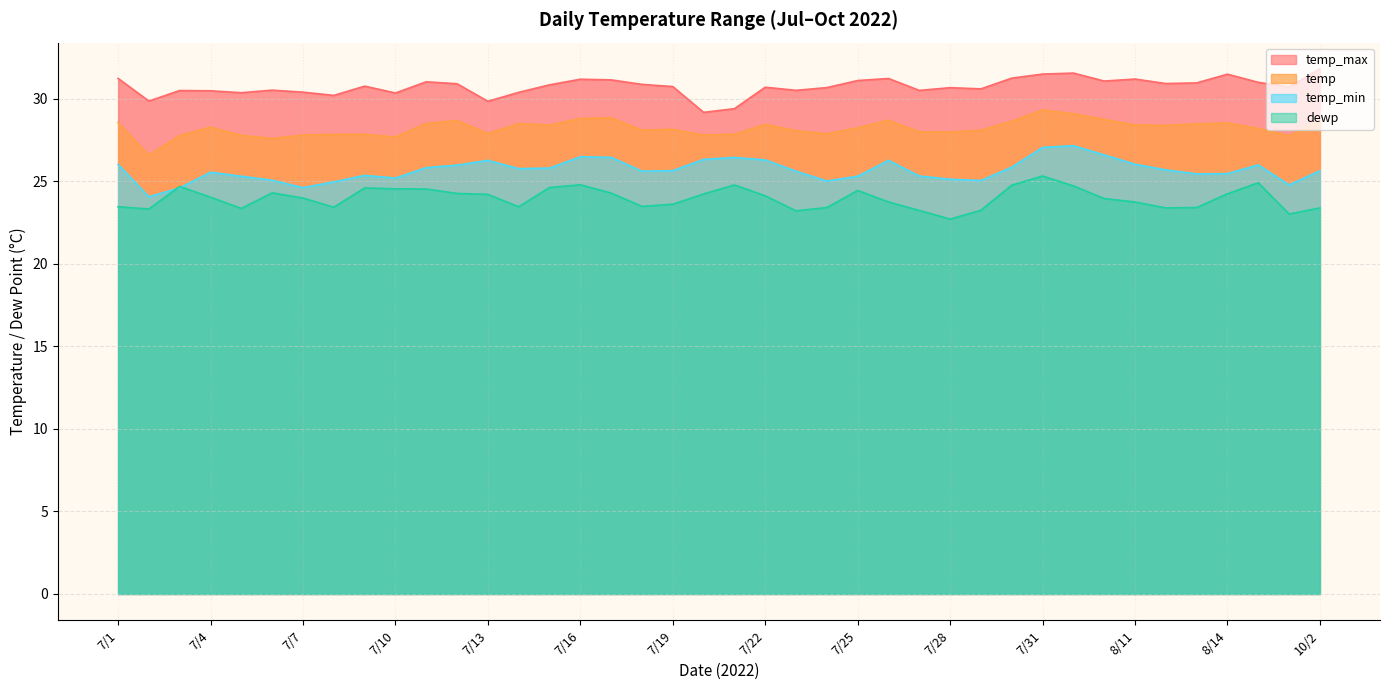

What is the value of the temp_max point at the 13th from the left?

29.8